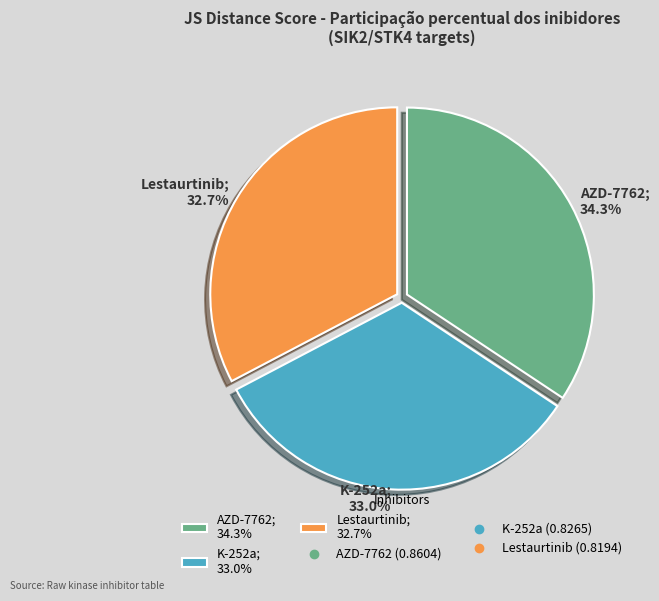

True or false: Lestaurtinib accounts for 24% of the total.

False